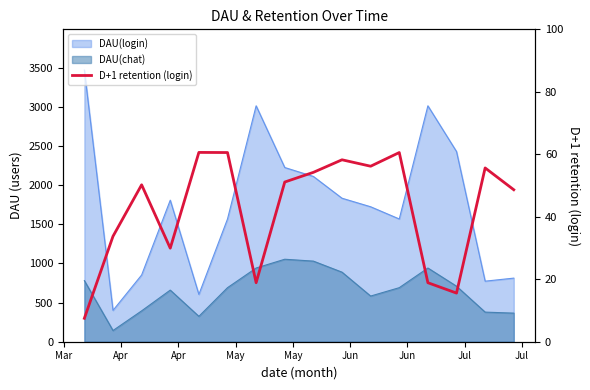

Reading left to right, extract all data points from this chart.

7.5	33.8	50.2	29.9	60.6	60.6	18.9	51.1	54.2	58.2	56.2	60.6	18.9	15.6	55.6	48.6